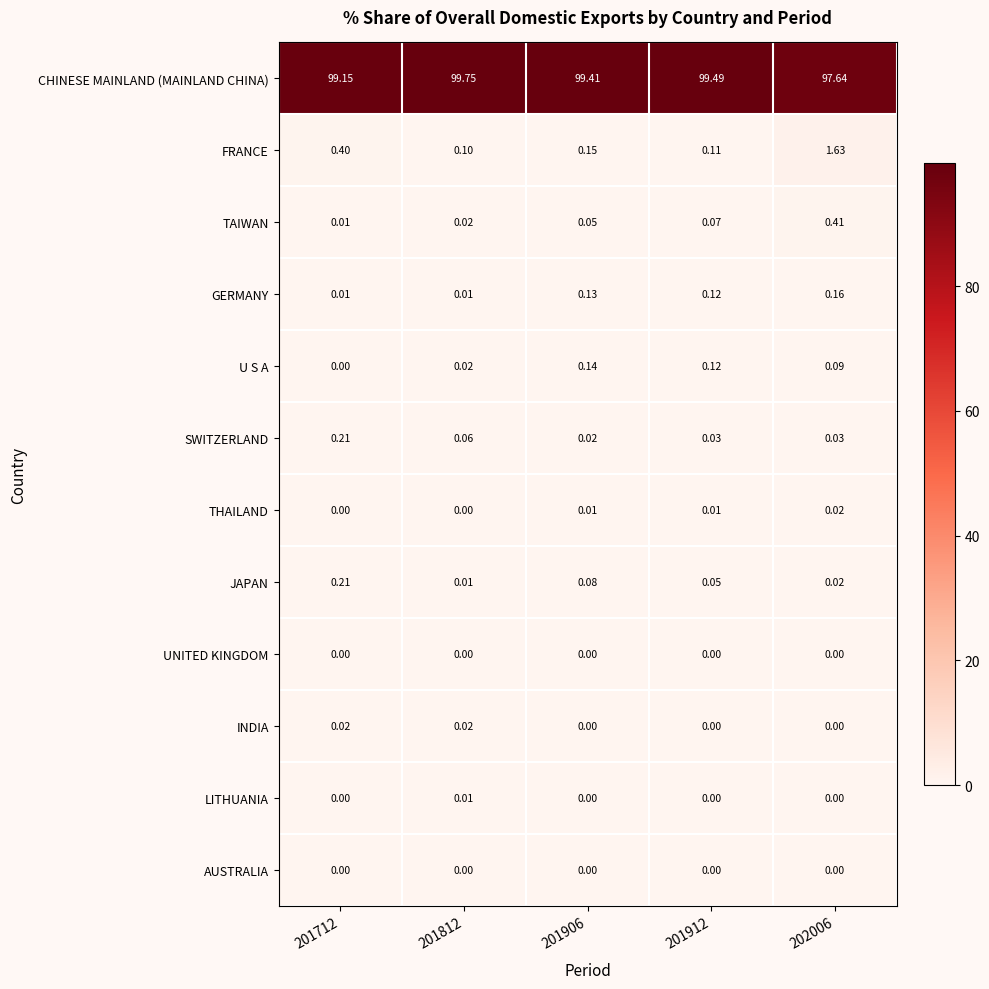

Which series has the largest range (max minus min)?

CHINESE MAINLAND (MAINLAND CHINA)